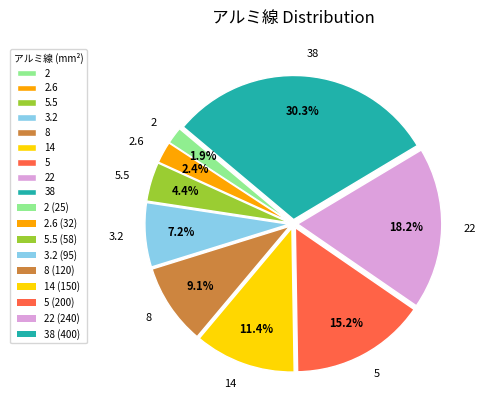

Between 8 and 2.6, which is larger?

8